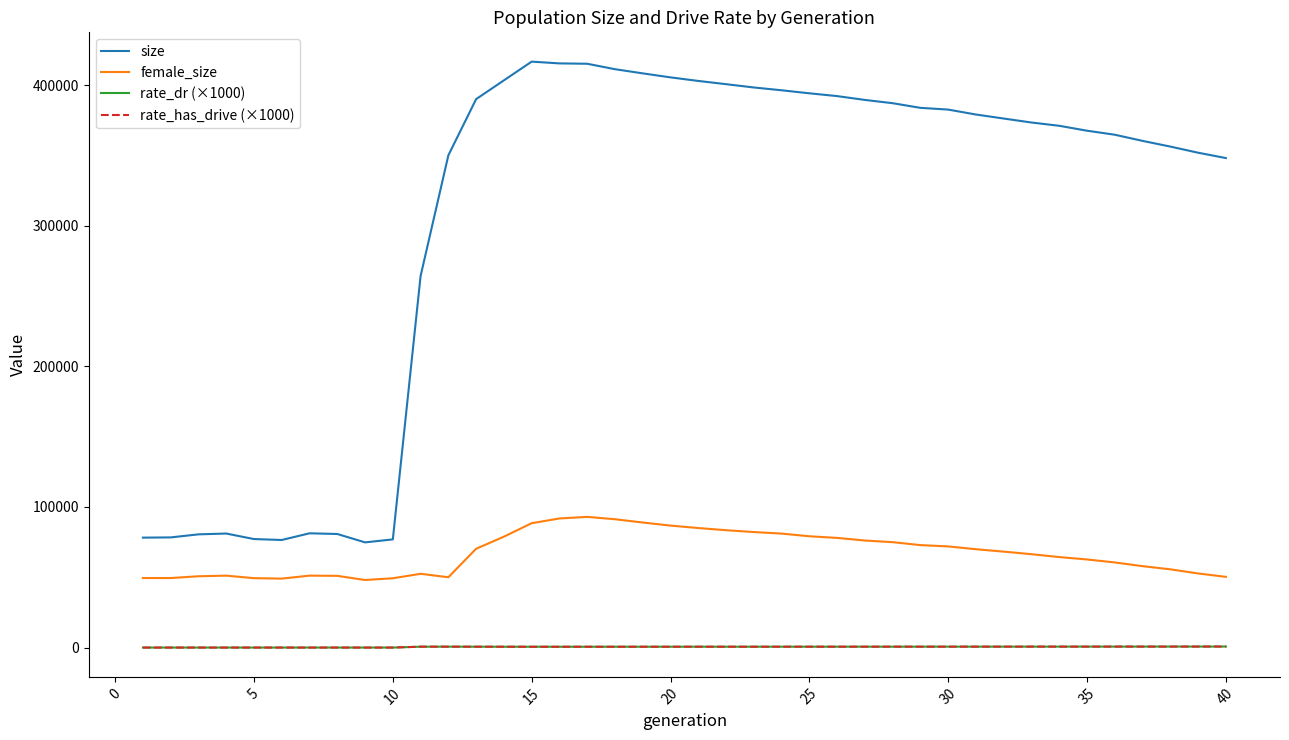

True or false: female_size and rate_has_drive (×1000) cross at least once.

False